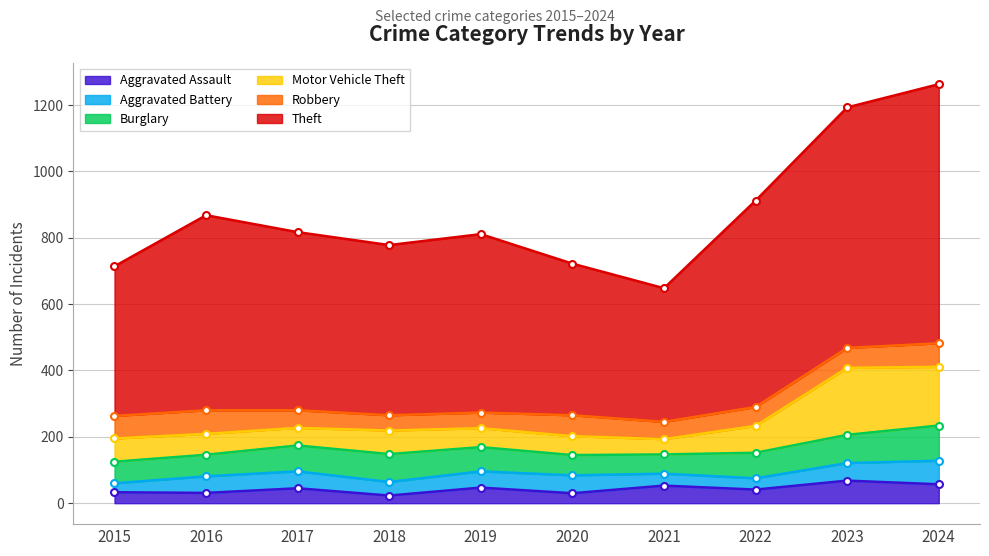

Read the Aggravated Battery value at 2024.

71